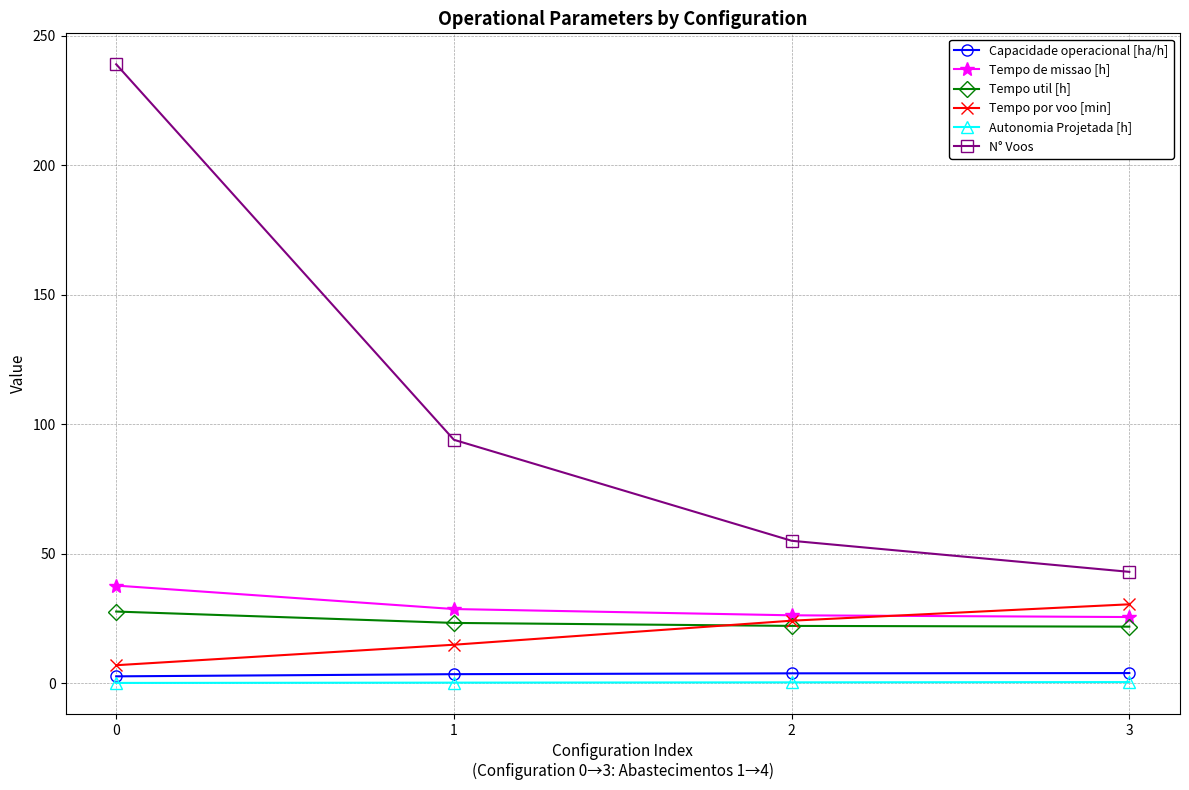

Rank the categories by Tempo por voo [min] value from lowest to highest.

0, 1, 2, 3